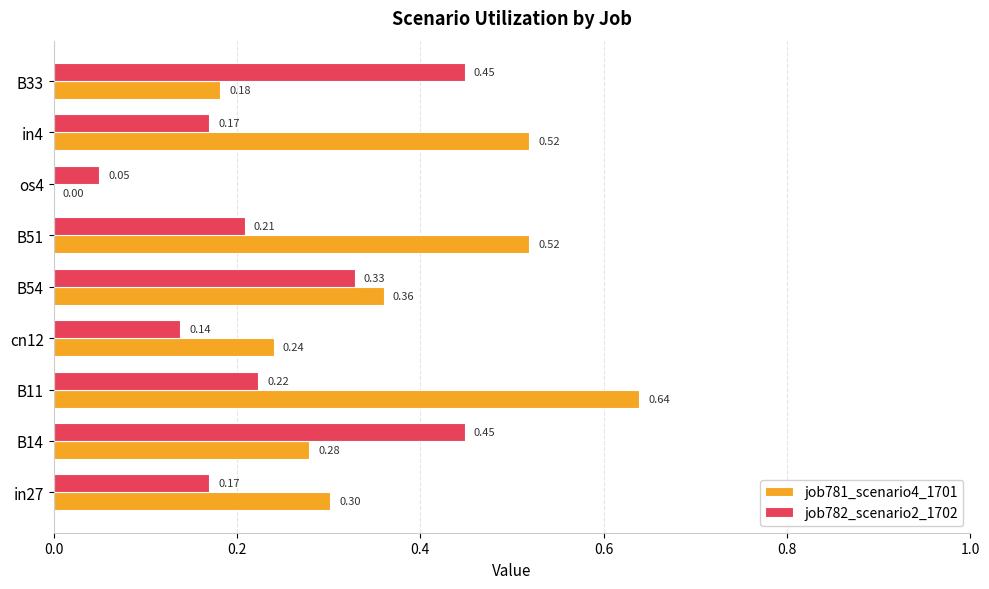

Between in27 and in4, which series saw the biggest shift?

job781_scenario4_1701